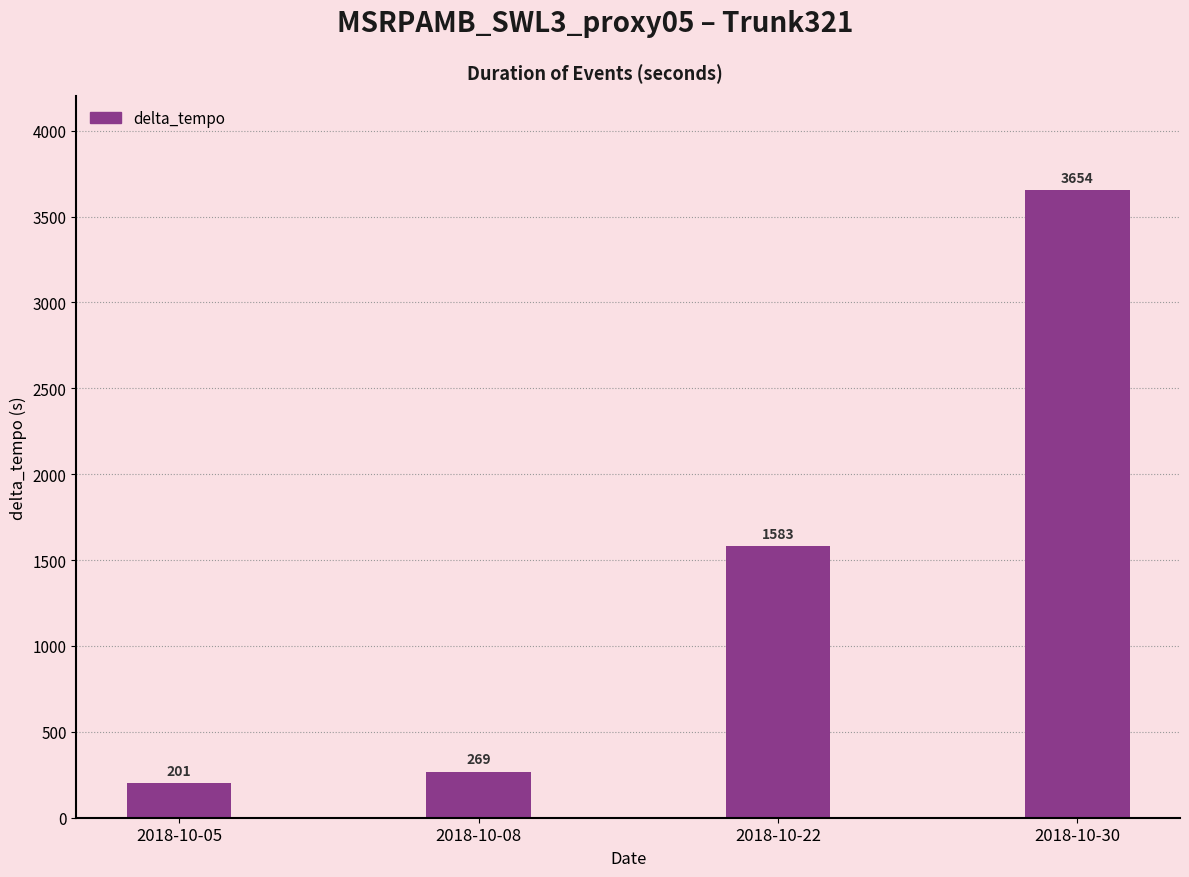

List the labels in order of value, smallest first.

2018-10-05, 2018-10-08, 2018-10-22, 2018-10-30